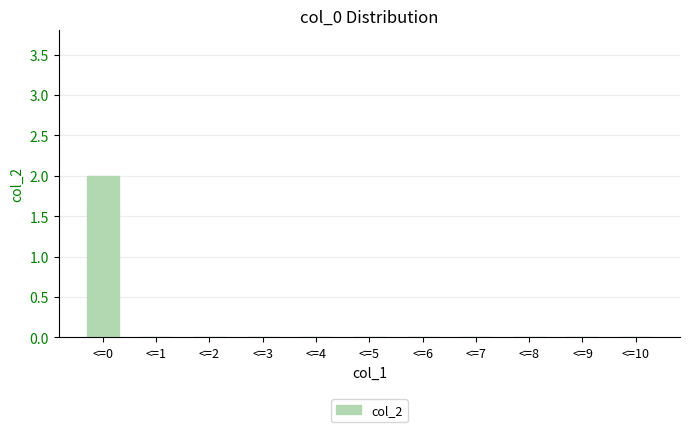

The value at <=6 is 1. True or false?

False